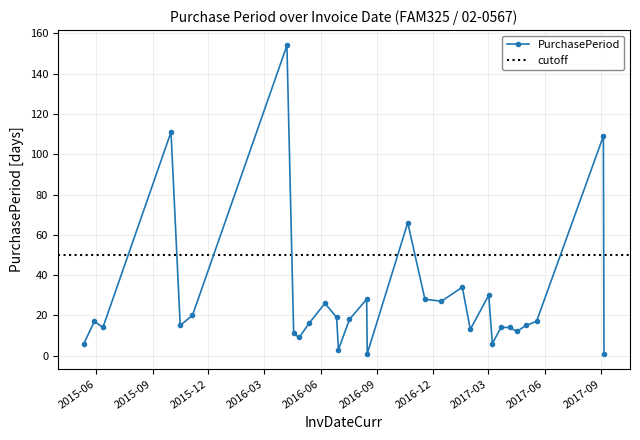

What is the label of the 14th point from the right?

2016-10-21